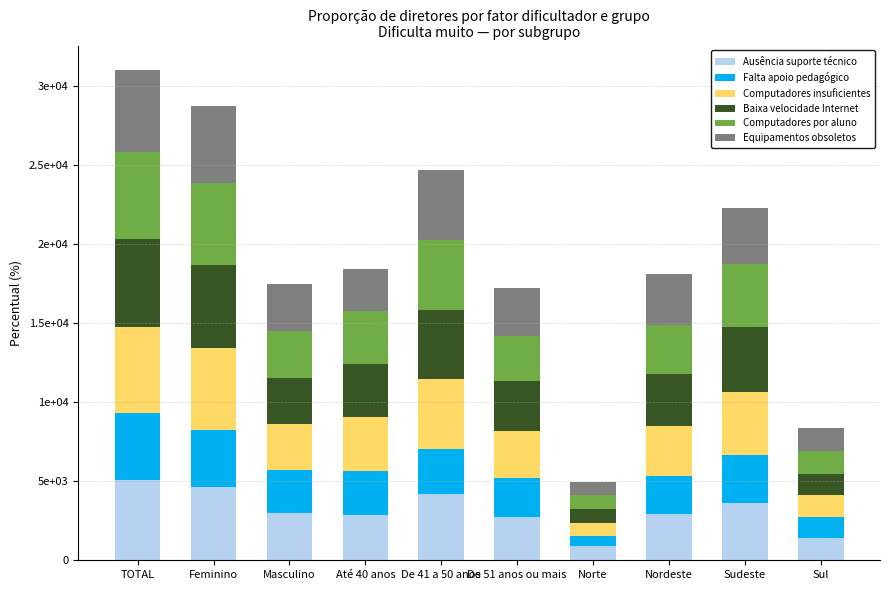

Which series has the largest total across all categories?

Baixa velocidade Internet